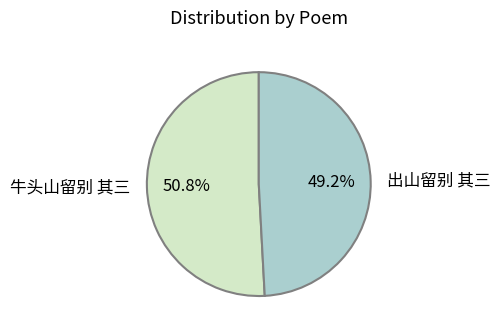

Rank the categories by value from highest to lowest.

牛头山留别 其三, 出山留别 其三